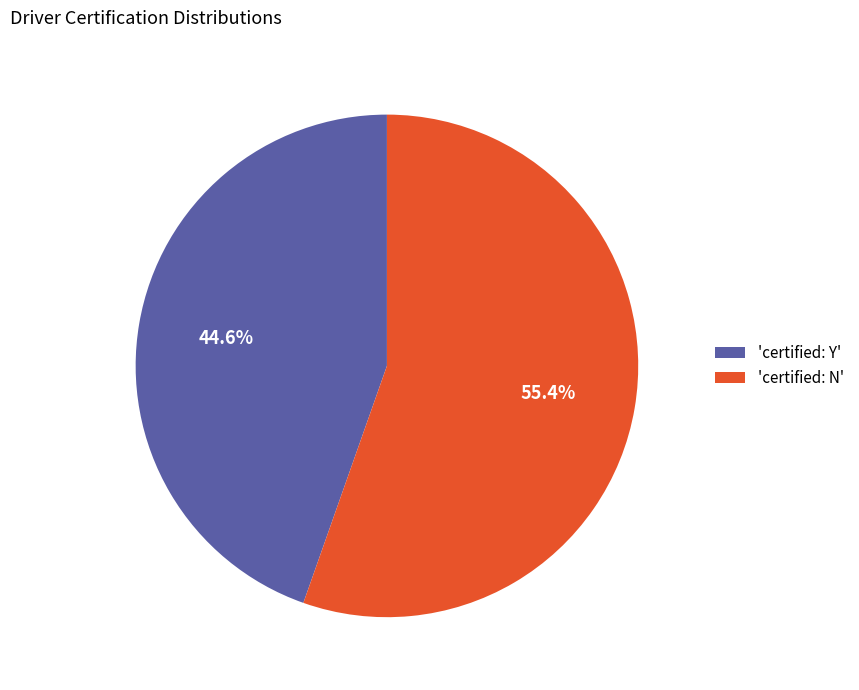

Is there any slice that represents more than half of the pie?

Yes